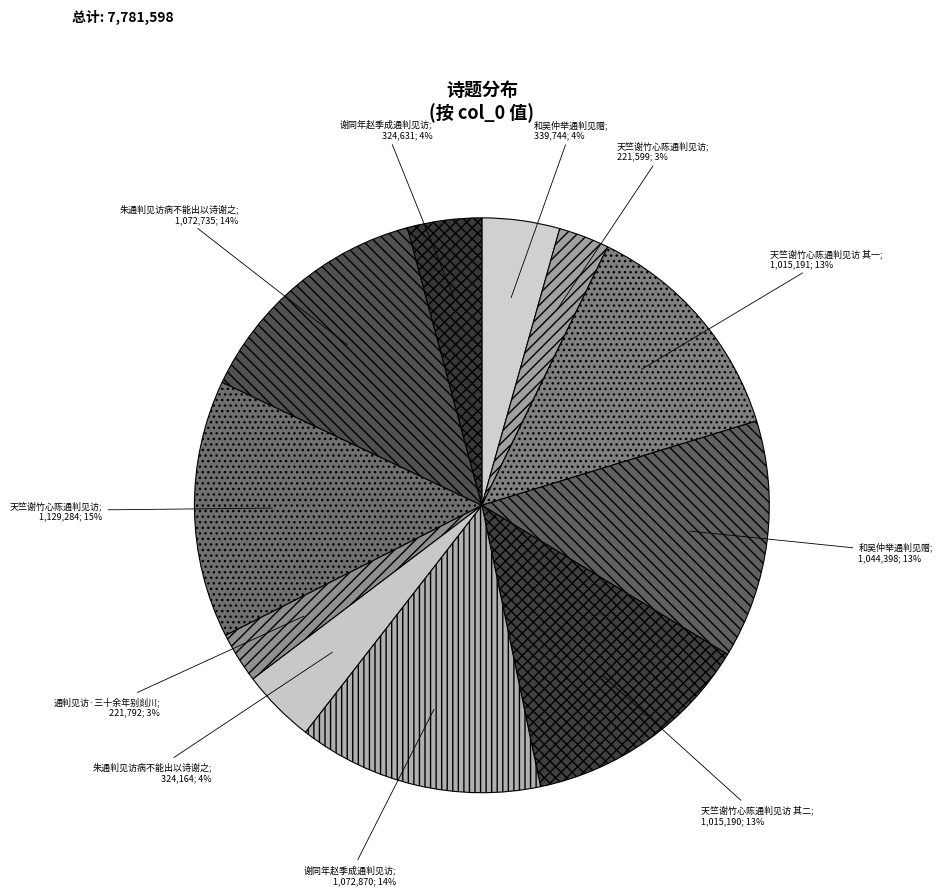

Which slice is the largest?

天竺谢竹心陈通判见访